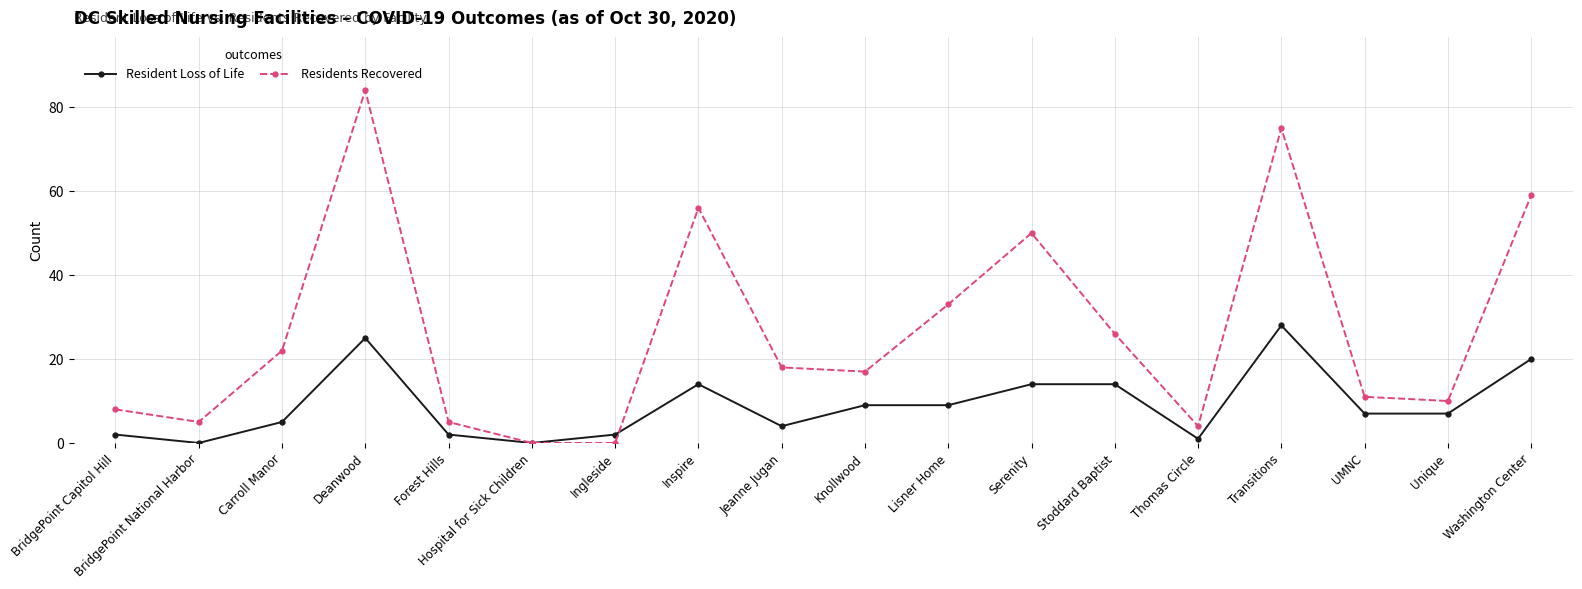

At Knollwood, list the series in order from largest to smallest.

Residents Recovered, Resident Loss of Life